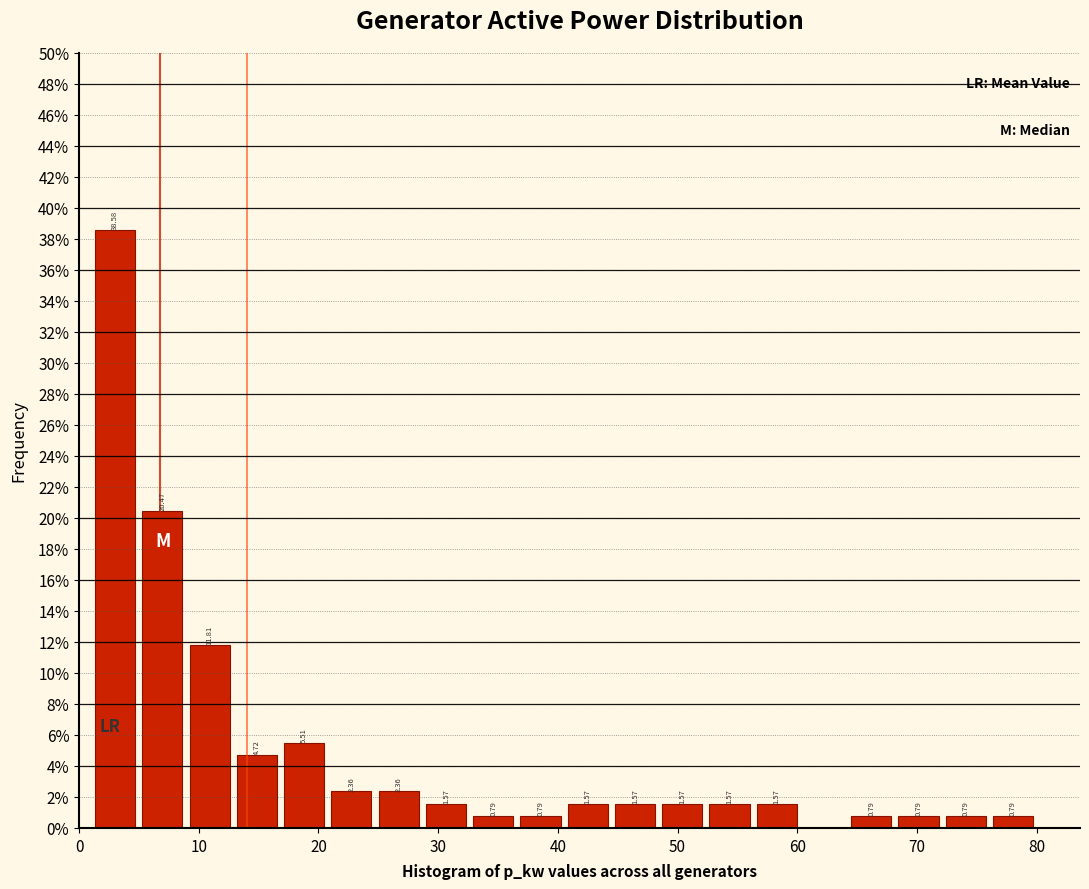

Read against the x-axis, roughly where is the centre of the tallest bar?

3